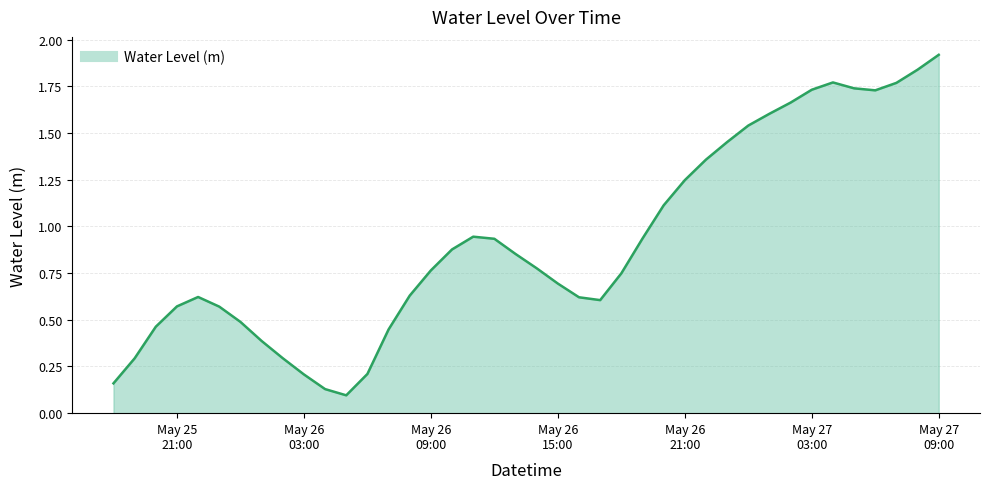

What is the greatest value displayed?

1.9